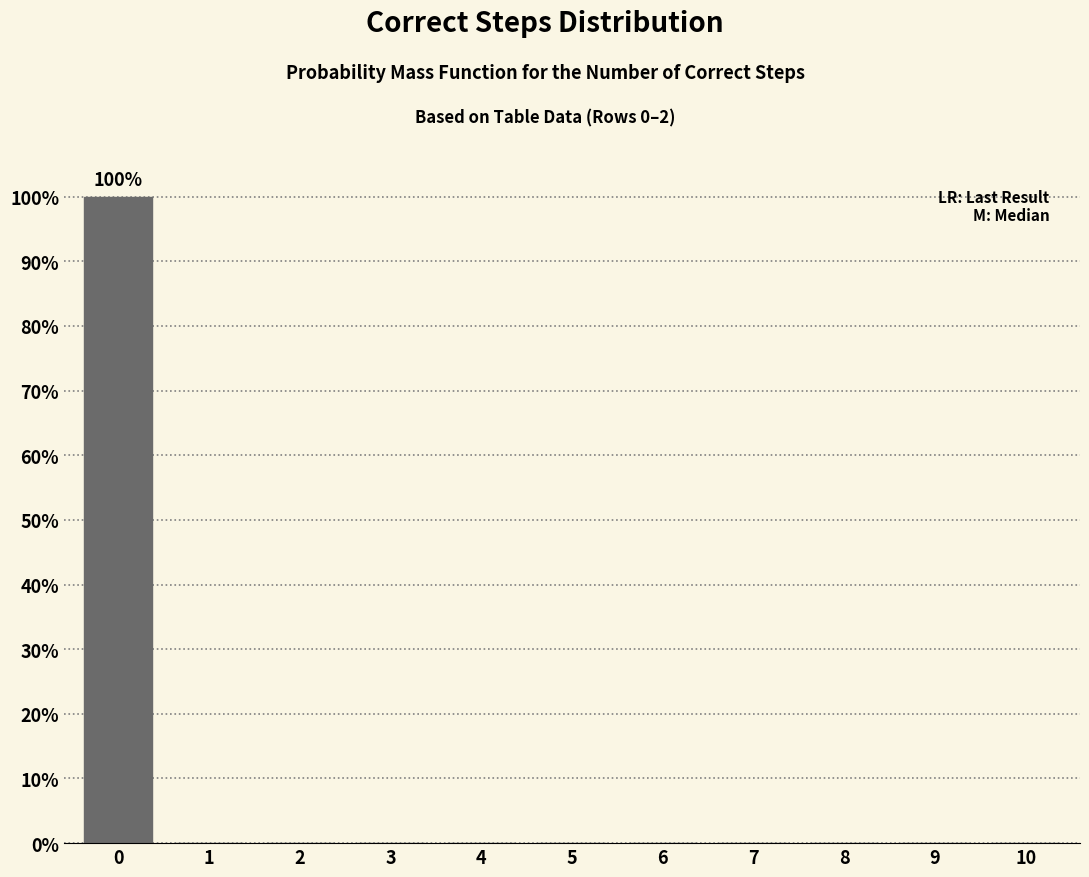

Reading left to right, list all the values displayed in this chart.

0=100	1=0	2=0	3=0	4=0	5=0	6=0	7=0	8=0	9=0	10=0